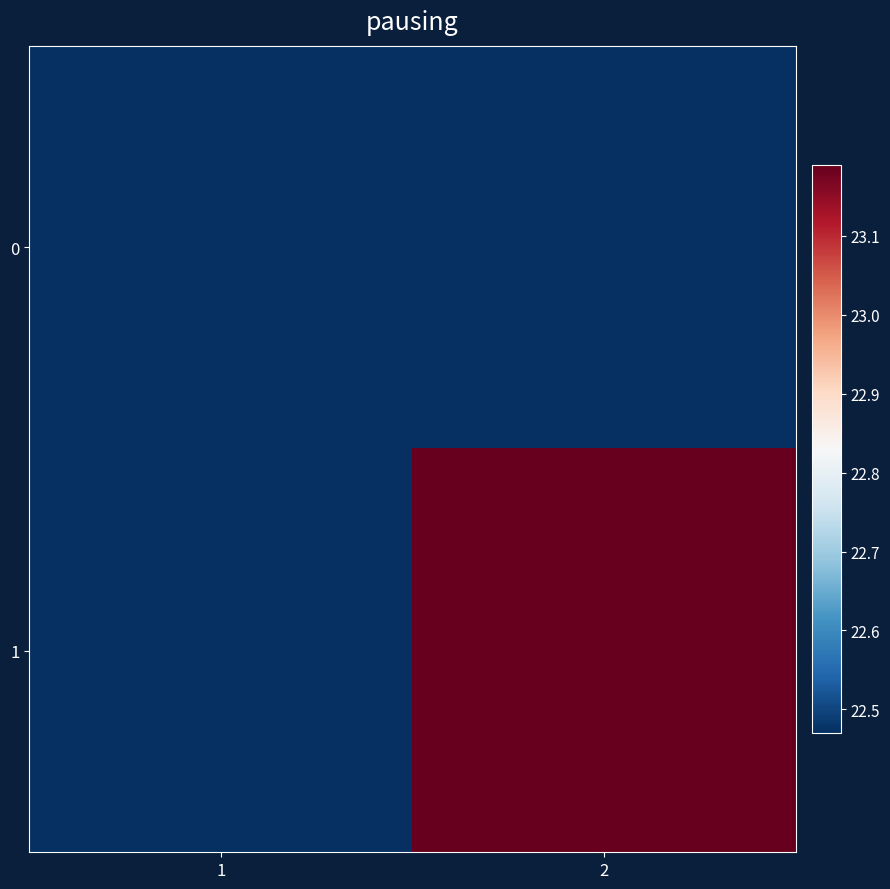

How many series are shown in this chart?

2